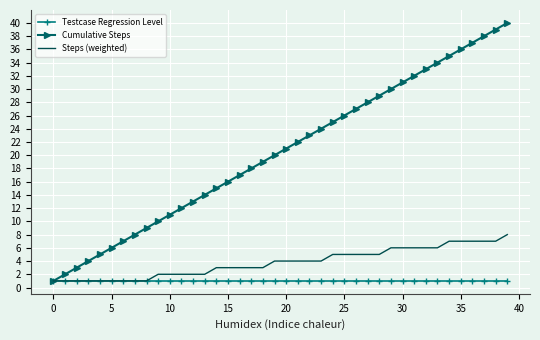

What are all the series names shown in the legend?

Testcase Regression Level, Cumulative Steps, Steps (weighted)